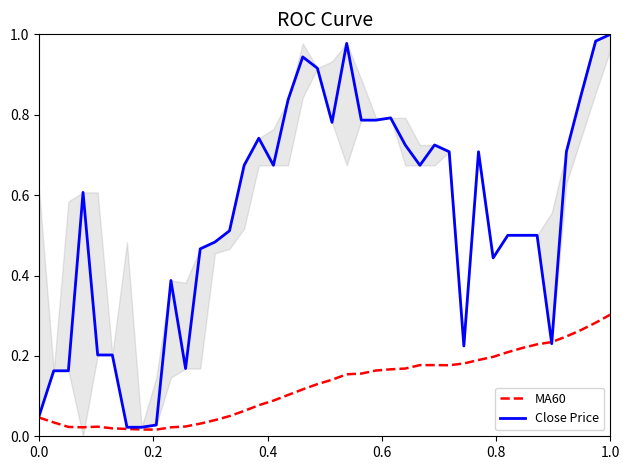

True or false: Close Price has a value of 1.1 at 0.6.

False